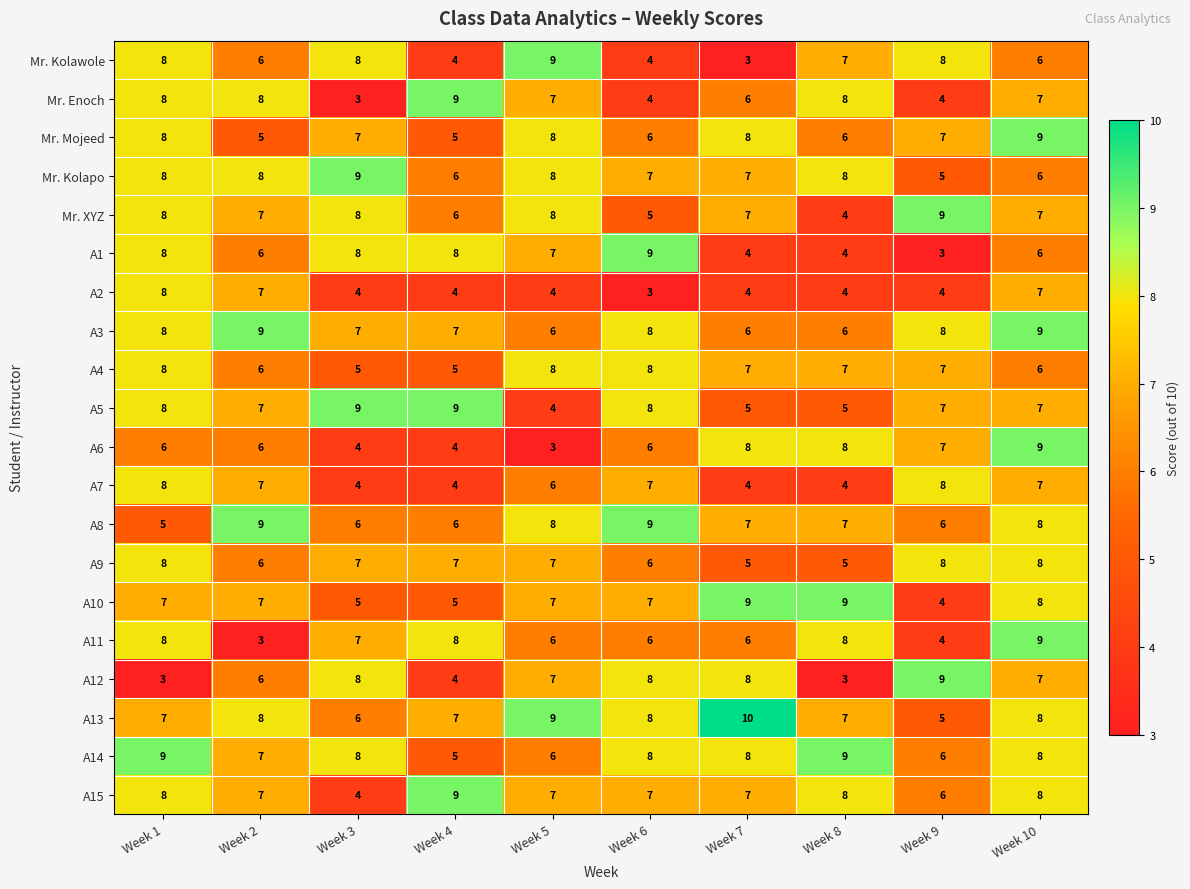

Count the number of data series in this chart.

20